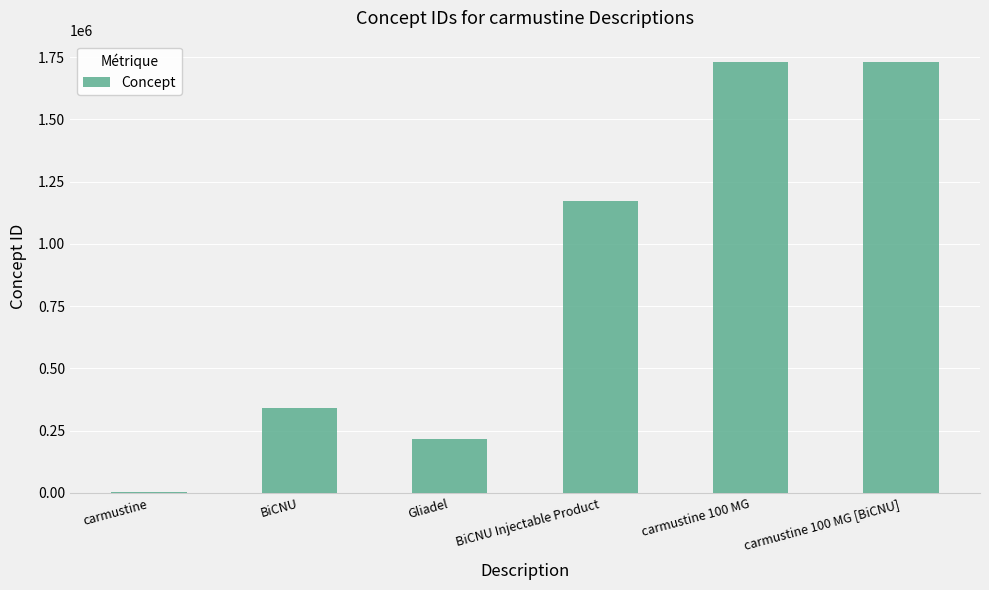

Is it true that the value at BiCNU is 343027?

True